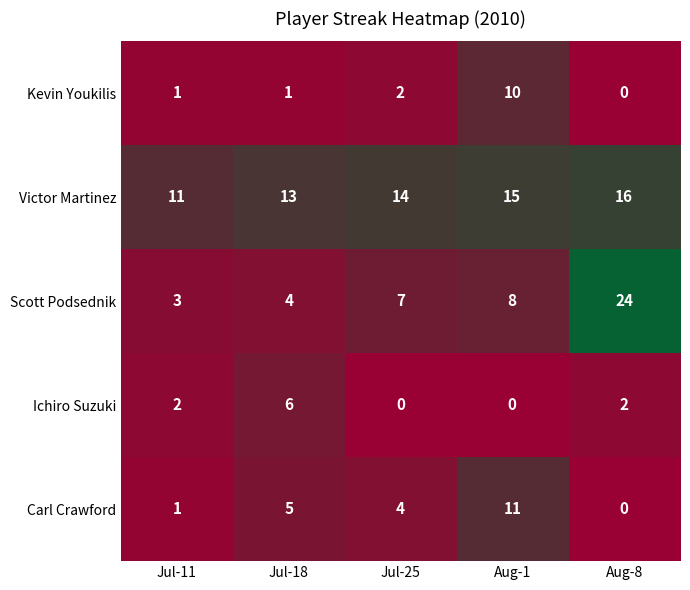

Reading right to left, list all the values displayed in this chart.

Kevin Youkilis: Aug-8=0	Aug-1=10	Jul-25=2	Jul-18=1	Jul-11=1
Victor Martinez: Aug-8=16	Aug-1=15	Jul-25=14	Jul-18=13	Jul-11=11
Scott Podsednik: Aug-8=24	Aug-1=8	Jul-25=7	Jul-18=4	Jul-11=3
Ichiro Suzuki: Aug-8=2	Aug-1=0	Jul-25=0	Jul-18=6	Jul-11=2
Carl Crawford: Aug-8=0	Aug-1=11	Jul-25=4	Jul-18=5	Jul-11=1